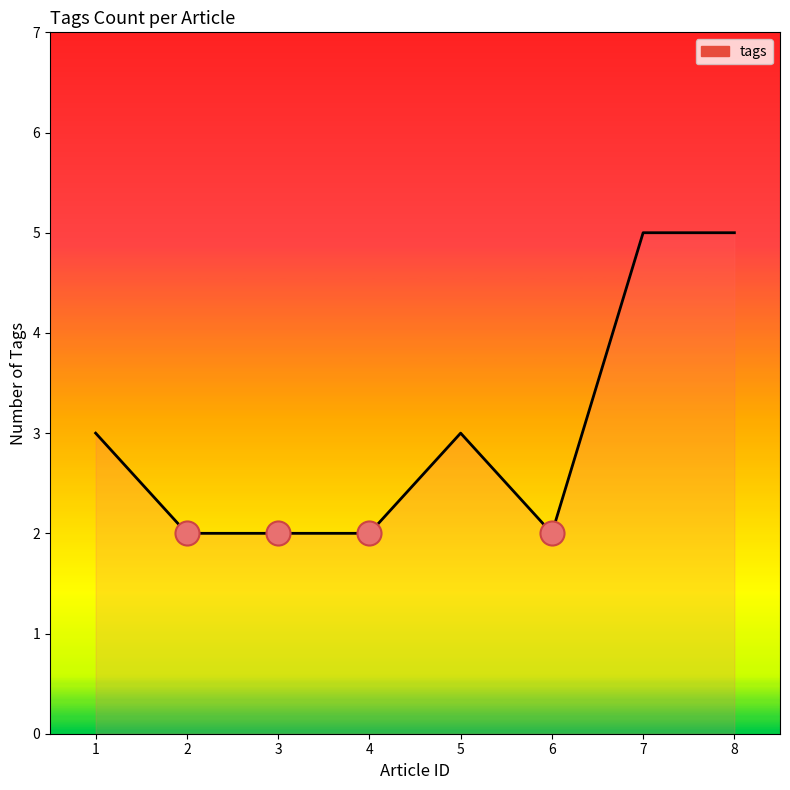

What is the ratio of the value at 3 to the value at 6?

1.0